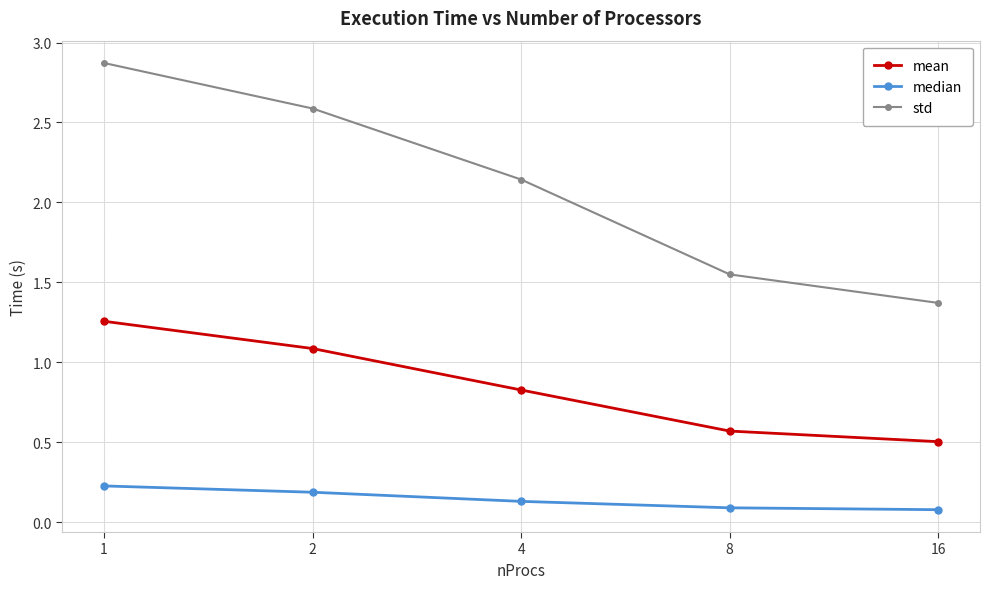

Which series has the widest spread of values?

std